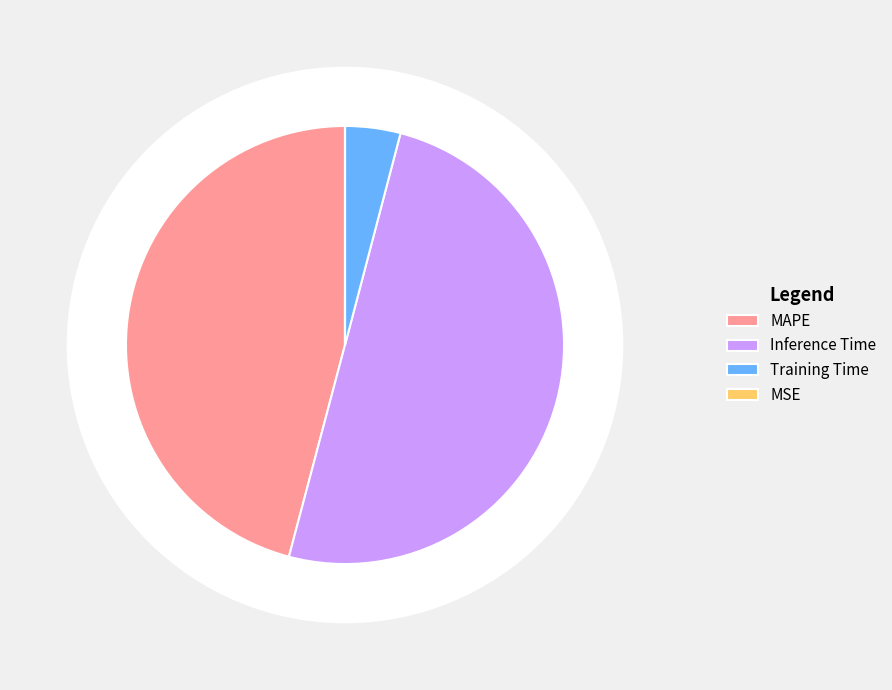

To the nearest percent, what percentage of the pie is MAPE?

46%